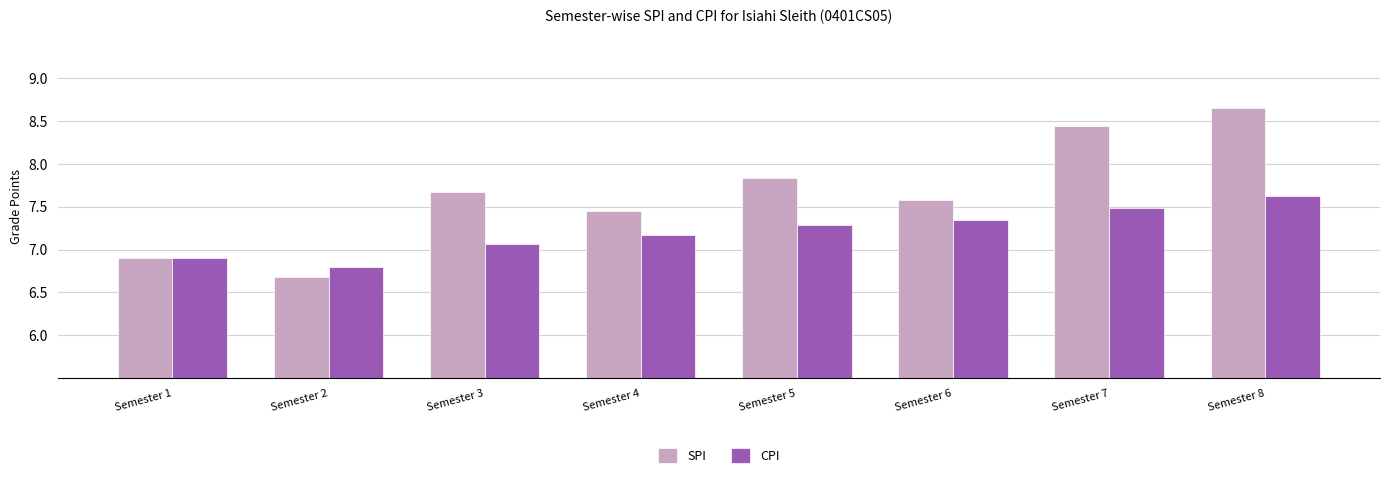

What is the difference between the SPI values at Semester 2 and Semester 1?

0.2